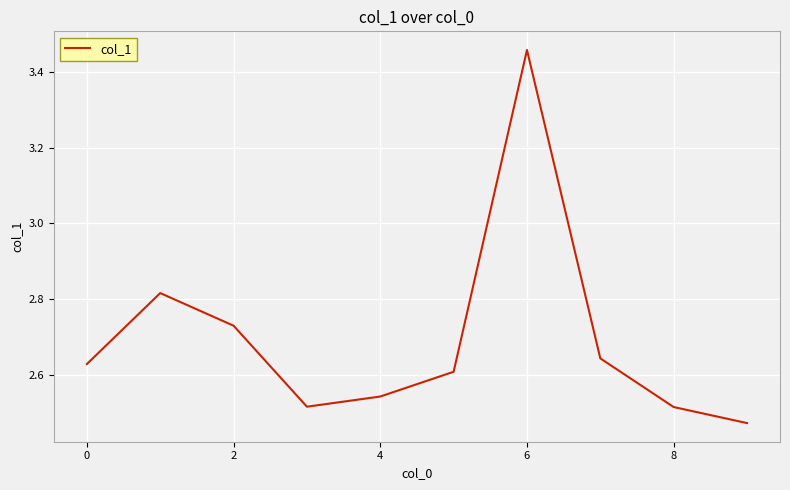

Does the chart have visible grid lines?

Yes